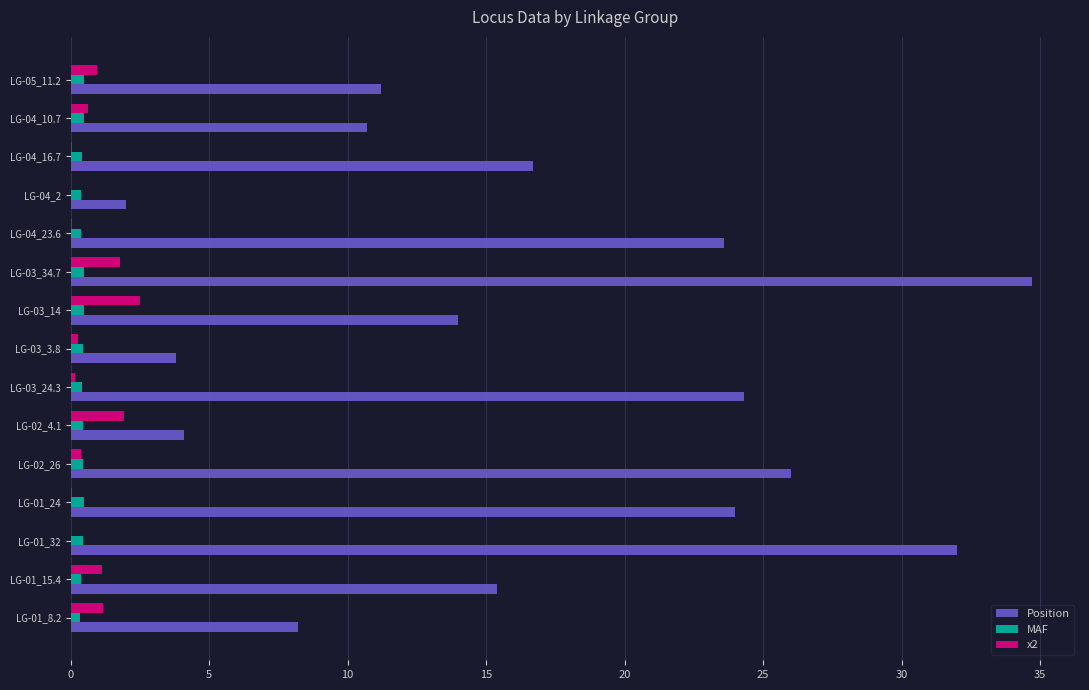

What is the sum of all Position values?

250.7